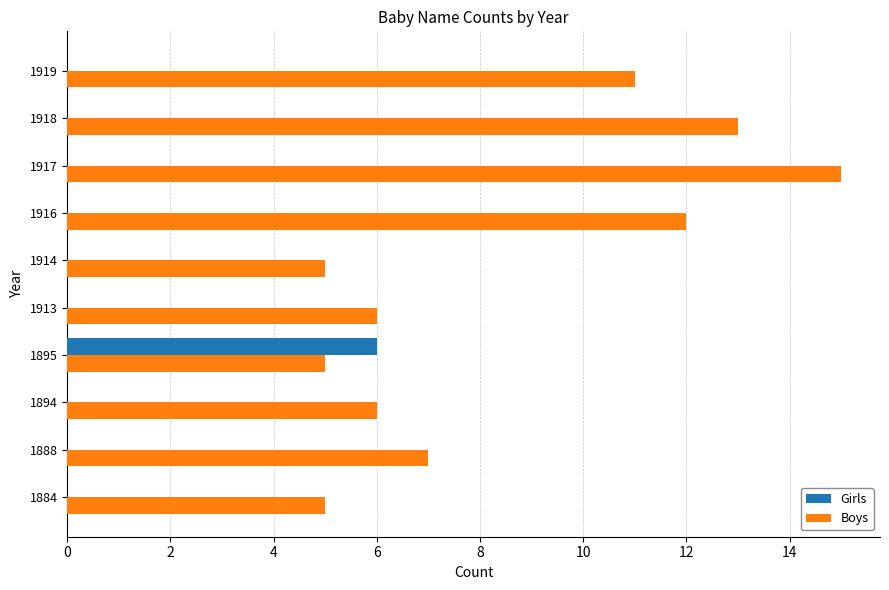

At which category is the sum across all series the highest?

1917